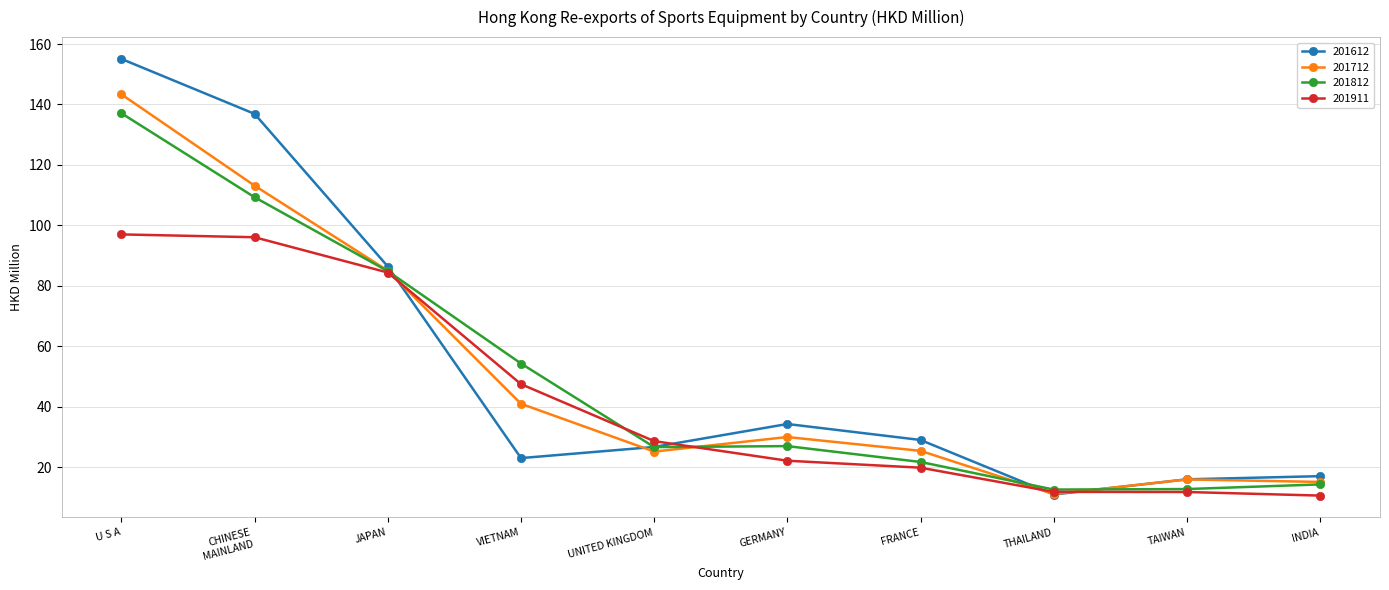

Which series changed the most between VIETNAM and GERMANY?

201812